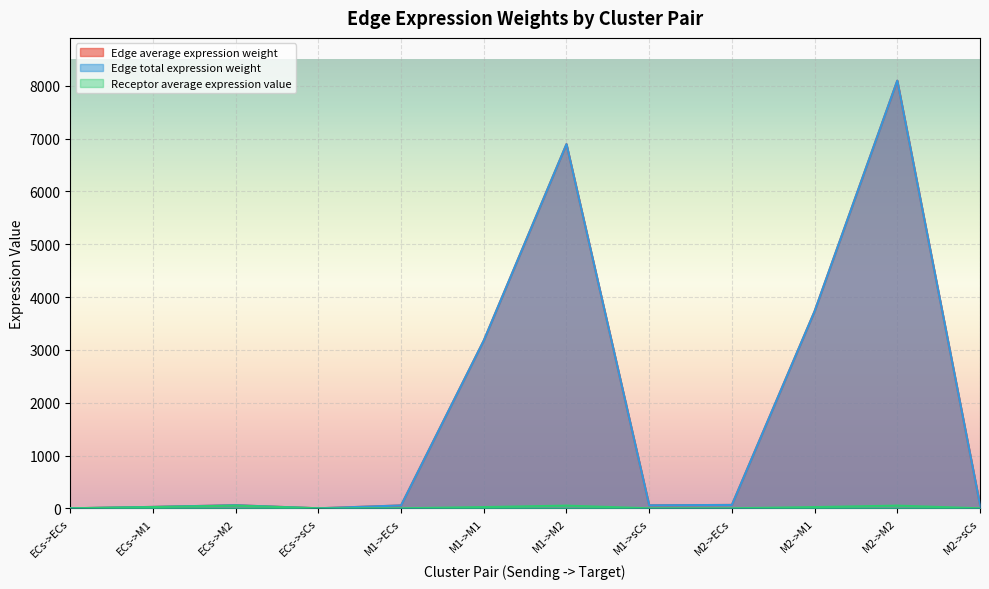

What position from the left is M2->sCs?

12